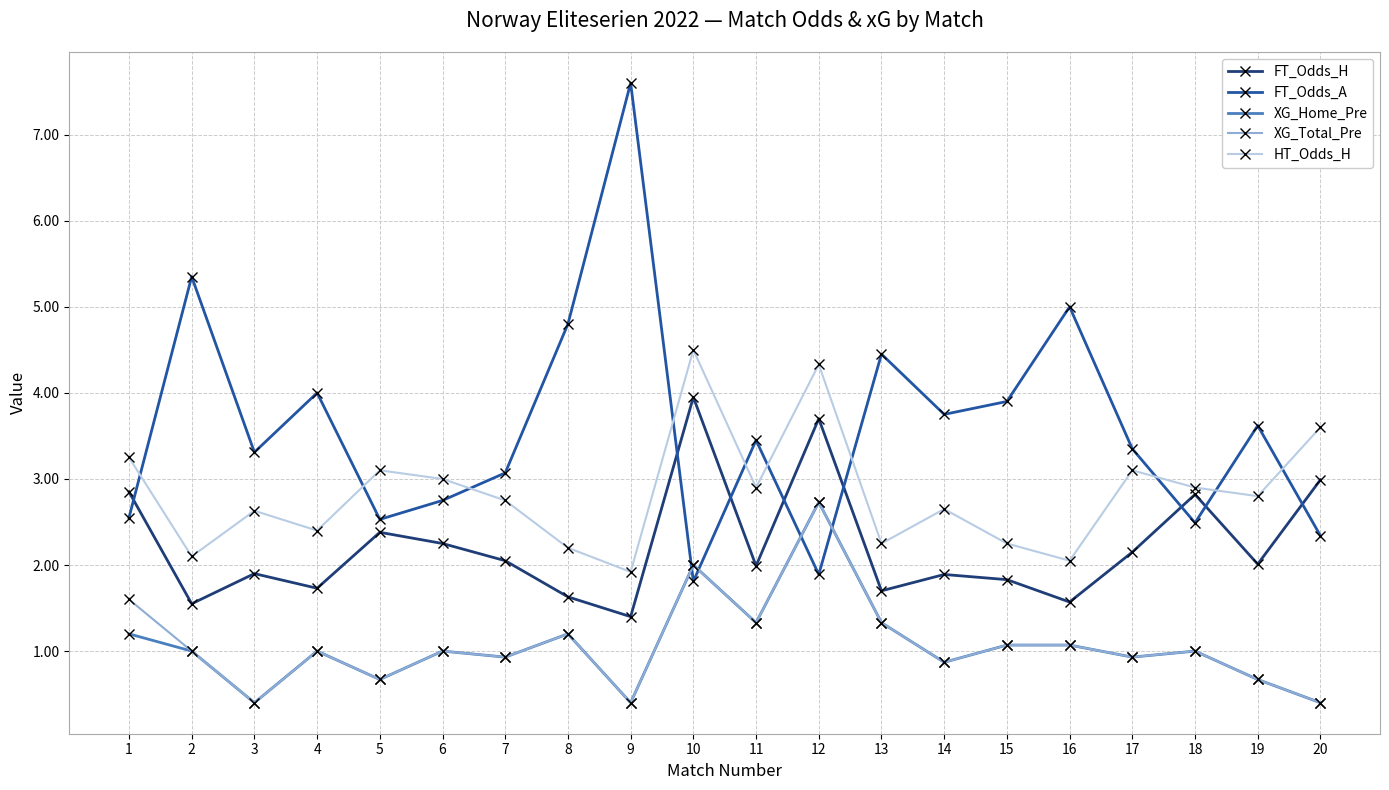

What is the value of the XG_Total_Pre point at the 1st from the left?

1.6